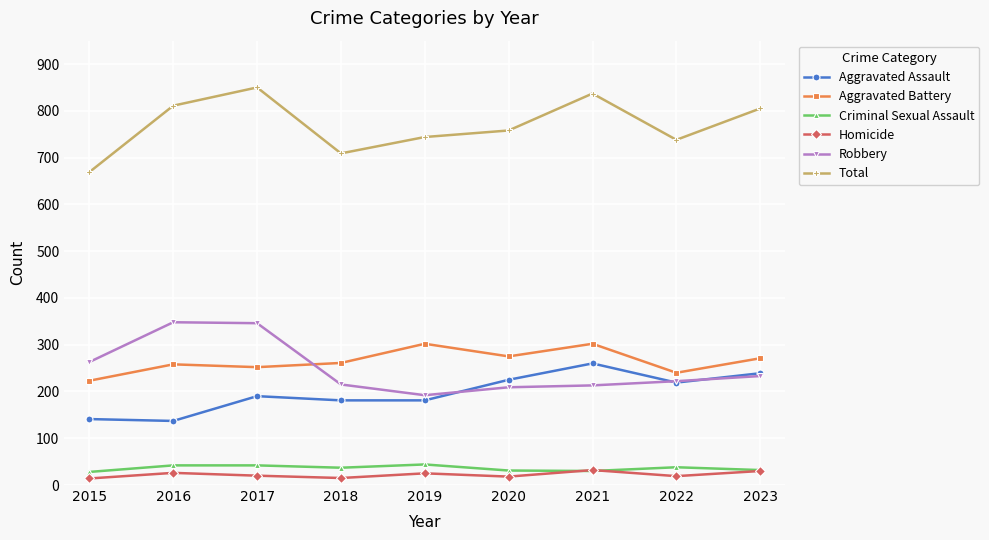

What is the difference between the highest and lowest values at 2020?

740